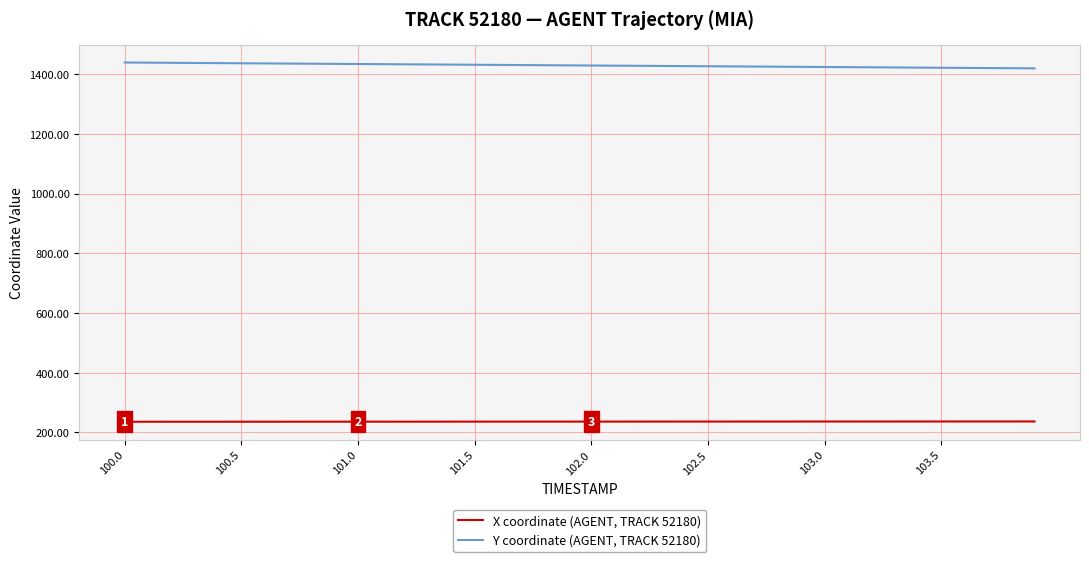

What is the maximum value for Y coordinate (AGENT, TRACK 52180)?

1439.3